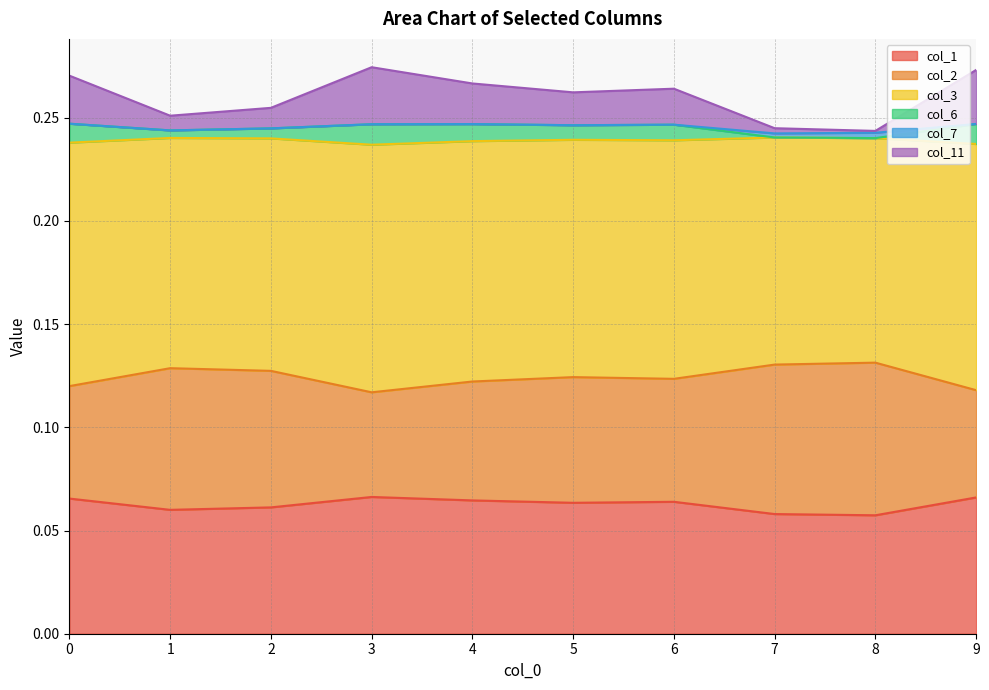

True or false: col_3 has a value of 0.1 at 0.

True